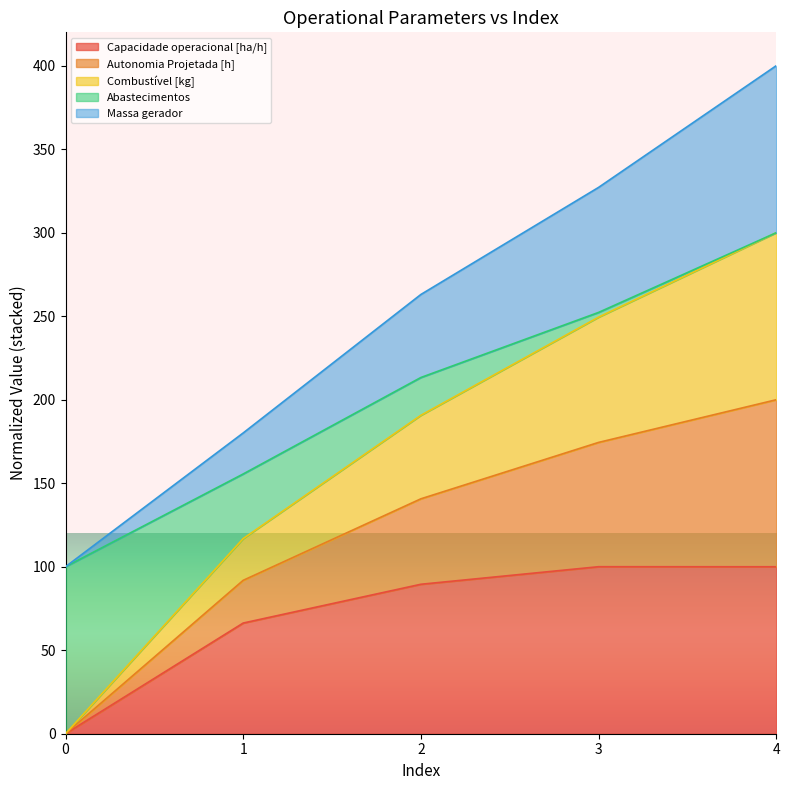

Is the value of Combustível [kg] at 3 greater than the value of Massa gerador at 2?

Yes